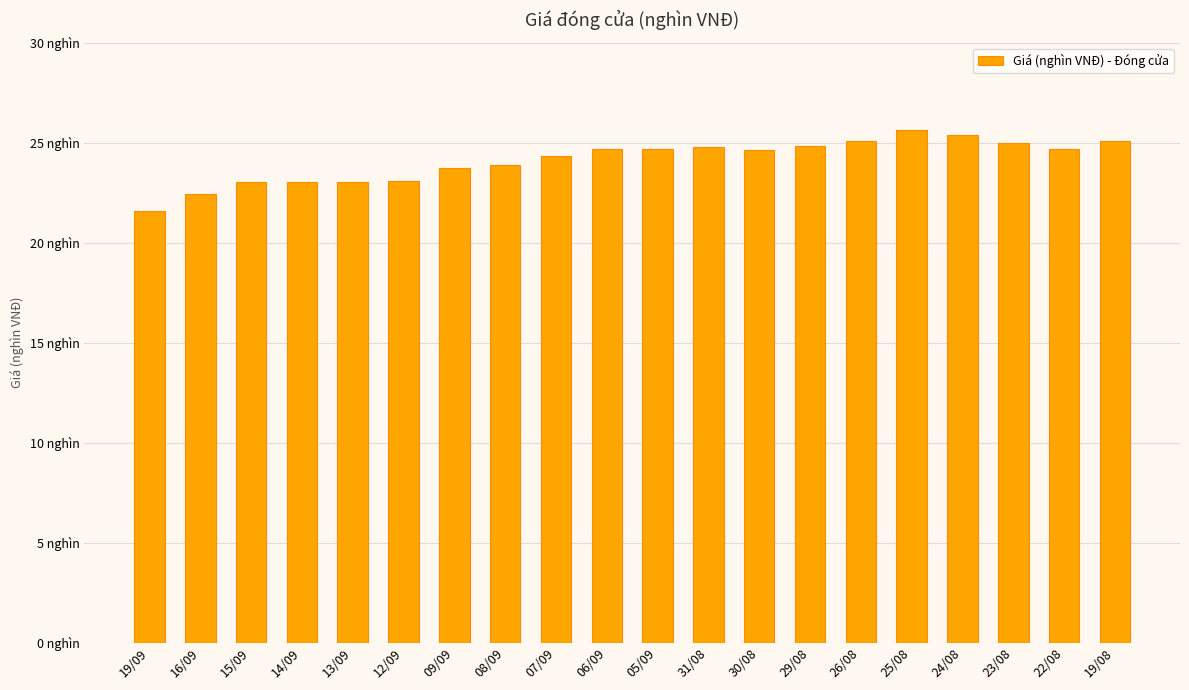

List the labels in order of value, largest first.

25/08, 24/08, 26/08, 19/08, 23/08, 29/08, 31/08, 06/09, 05/09, 22/08, 30/08, 07/09, 08/09, 09/09, 12/09, 15/09, 14/09, 13/09, 16/09, 19/09